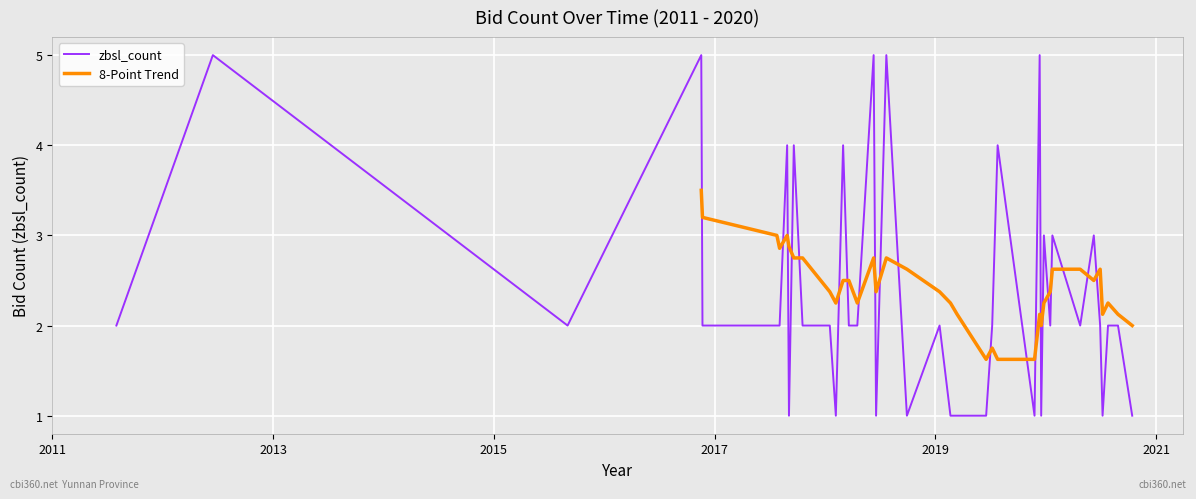

Read the value at 2019-12-12.

5